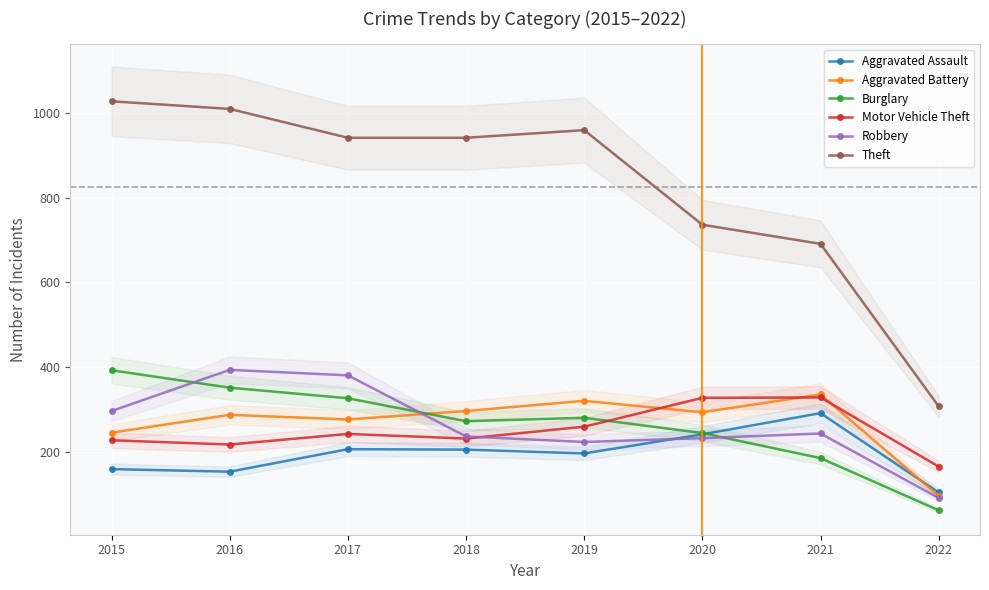

Between which two adjacent categories do Aggravated Battery and Robbery first intersect?

2017 and 2018